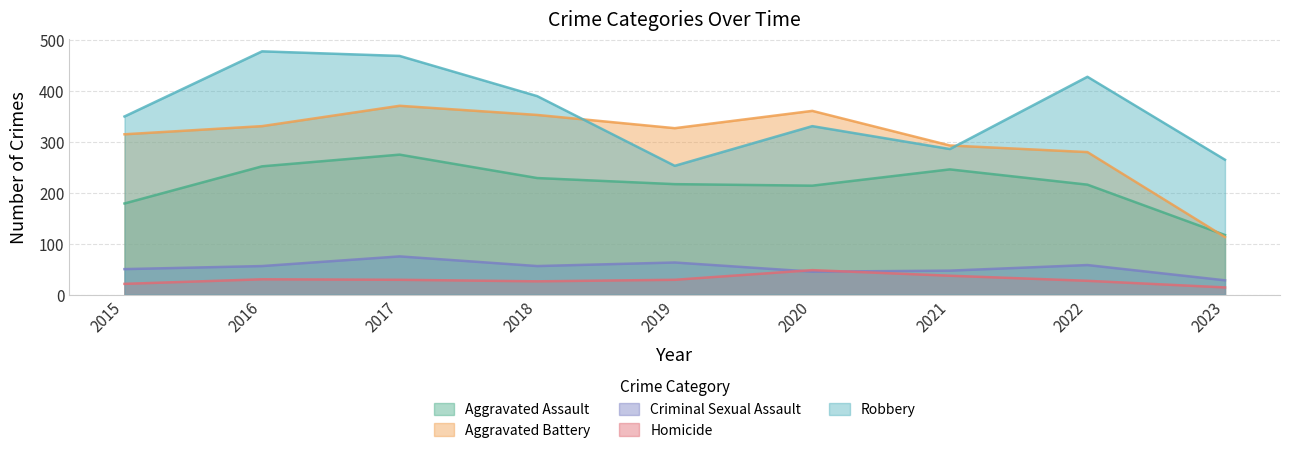

True or false: Homicide has a value of 40 at 2018.

False